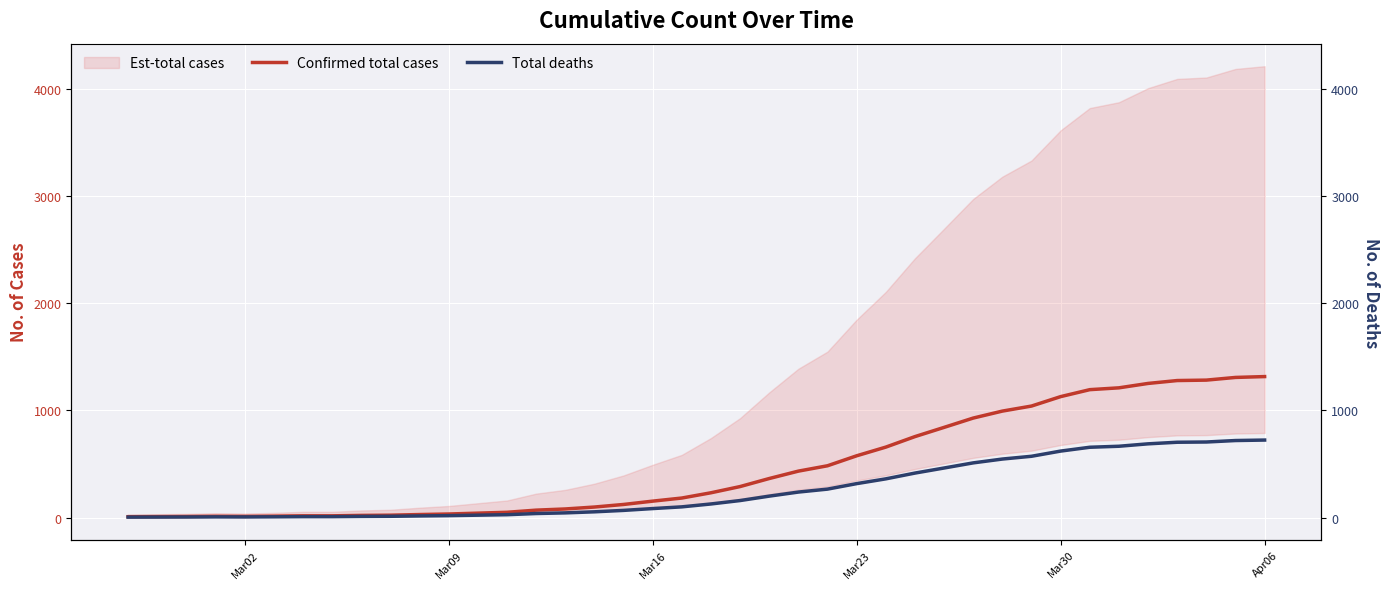

Is this an area chart (filled region under the line)?

No